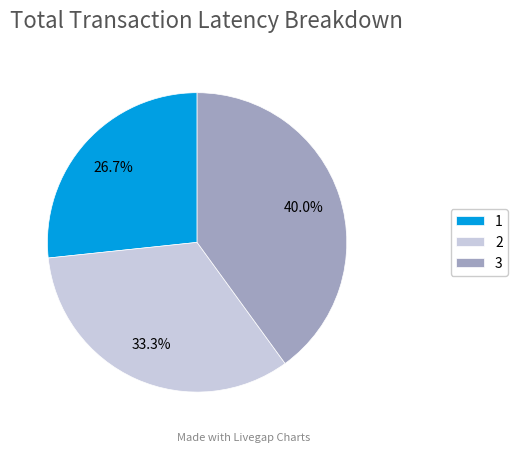

To the nearest percent, what percentage of the pie is 2?

33%